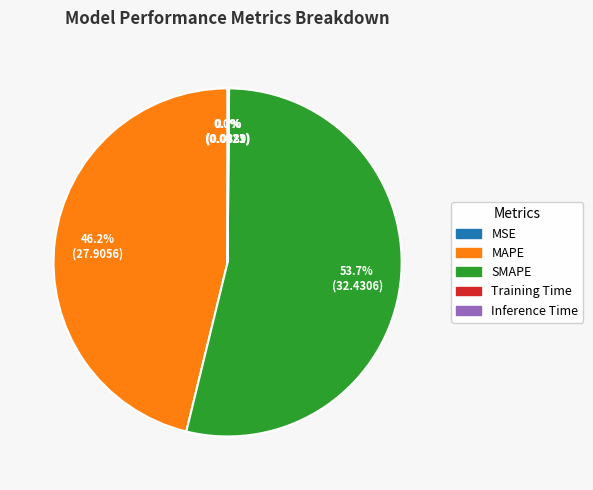

Is it true that MAPE is 52% of the pie?

False